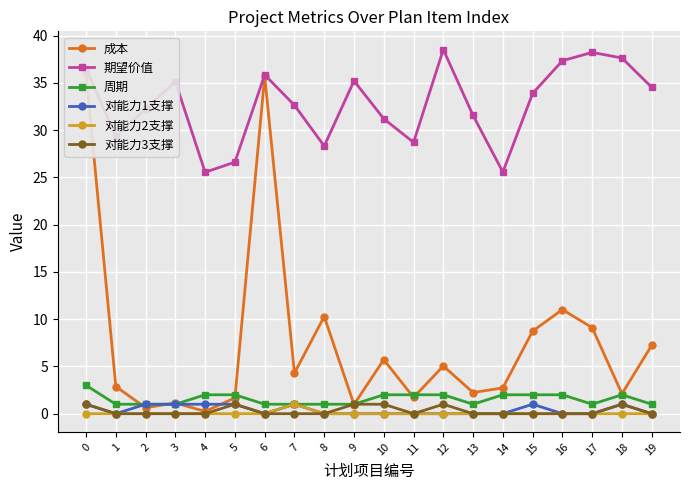

What is the sum of all 成本 values?

149.5